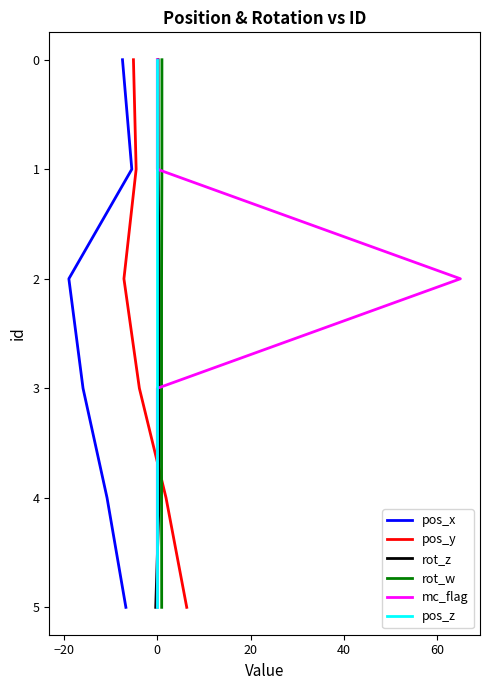

Does the chart have visible grid lines?

No